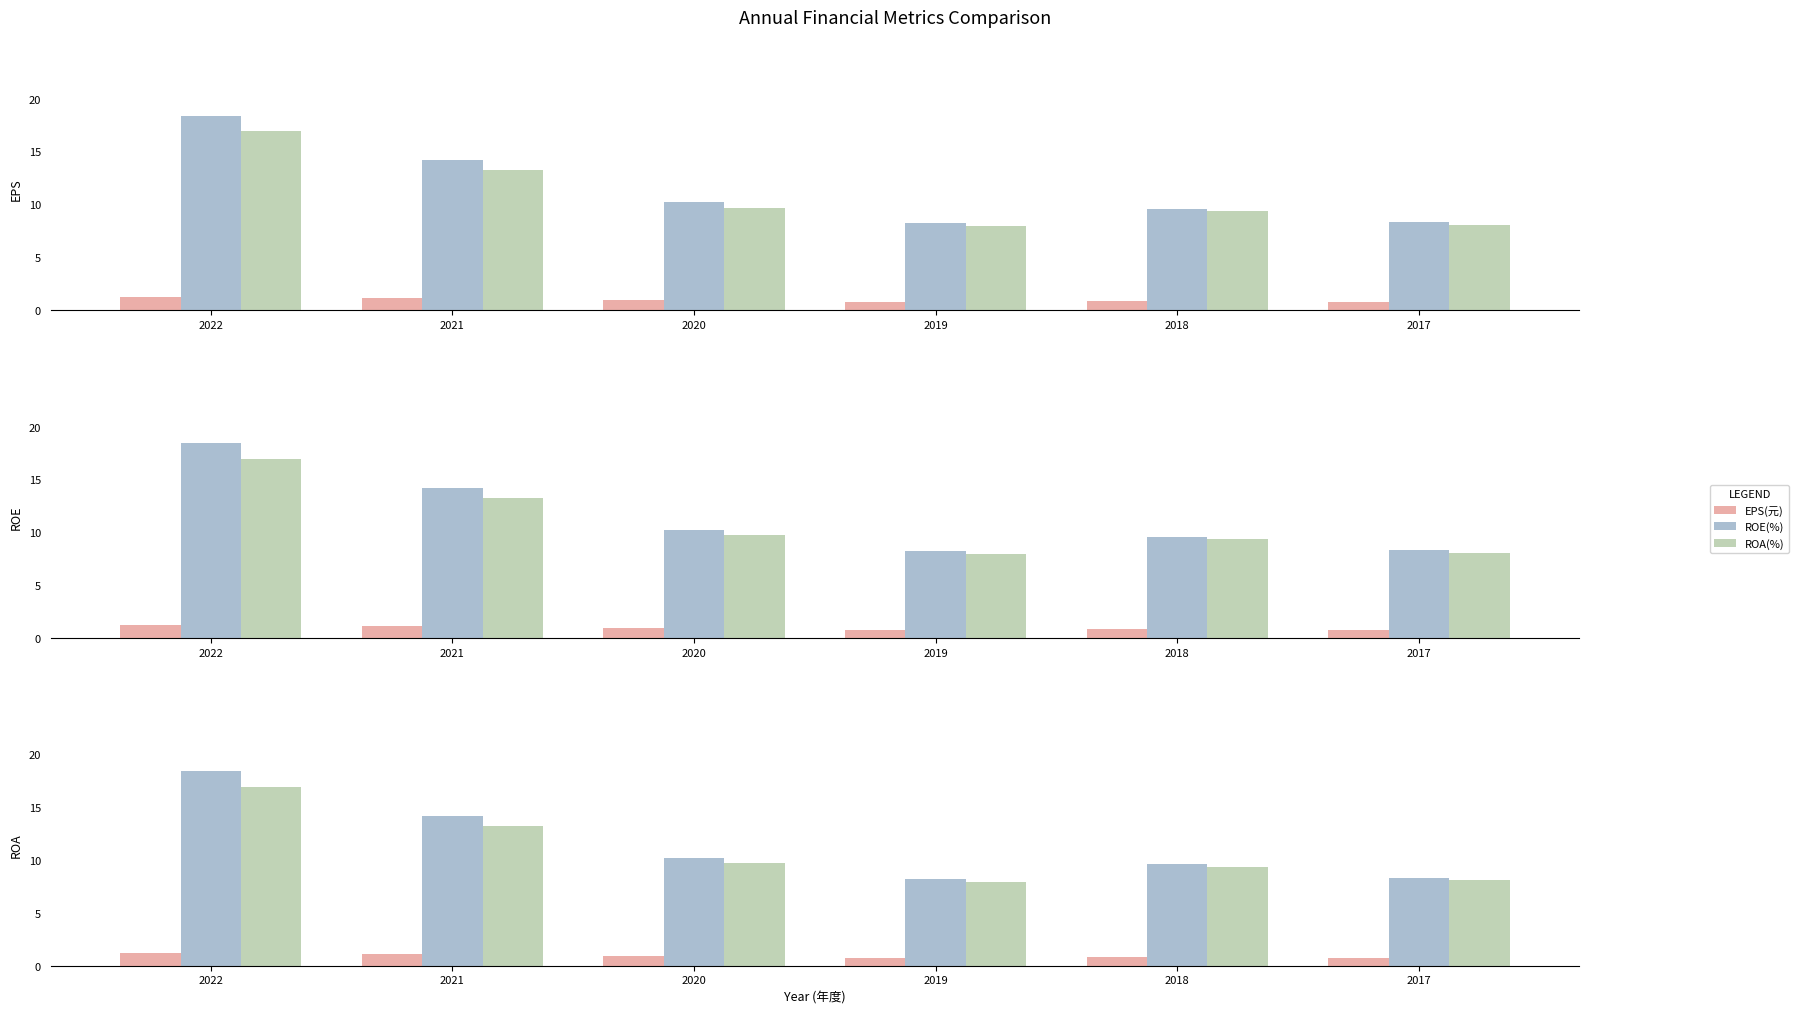

Between 2021 and 2017, which is larger?

2021